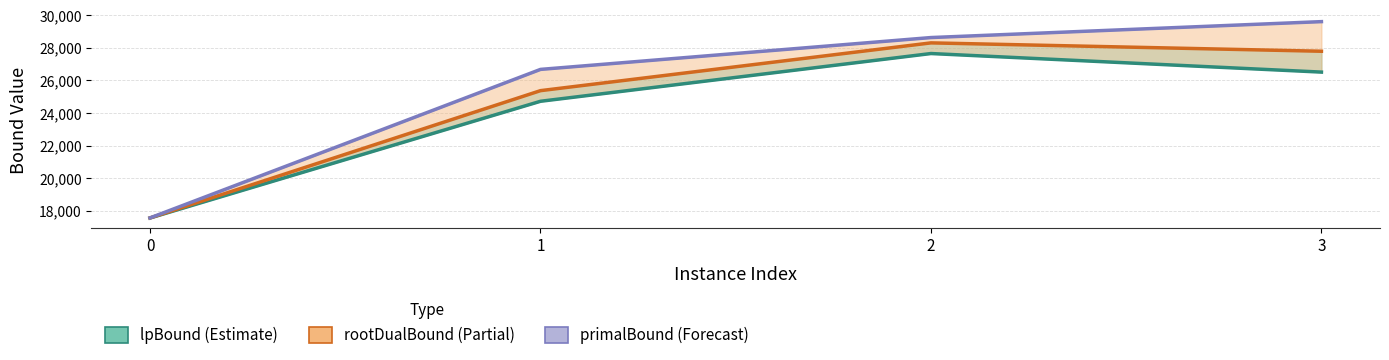

Between 2 and 0, which is larger?

2